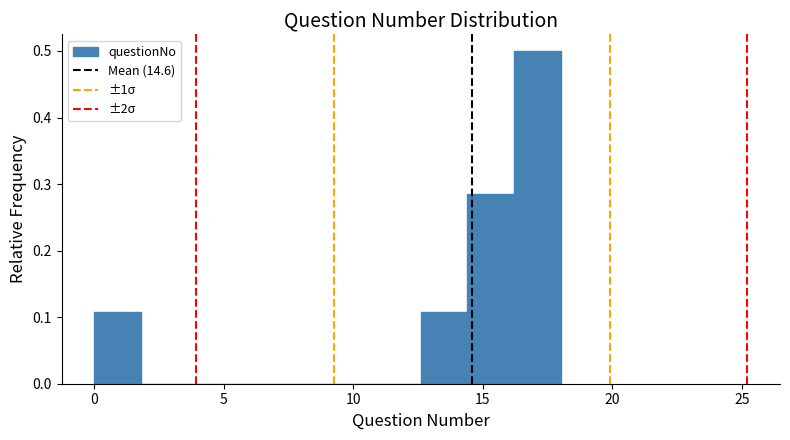

Around what value on the x-axis is the tallest bar? Give the approximate position of its centre, as read against the axis.

17.0